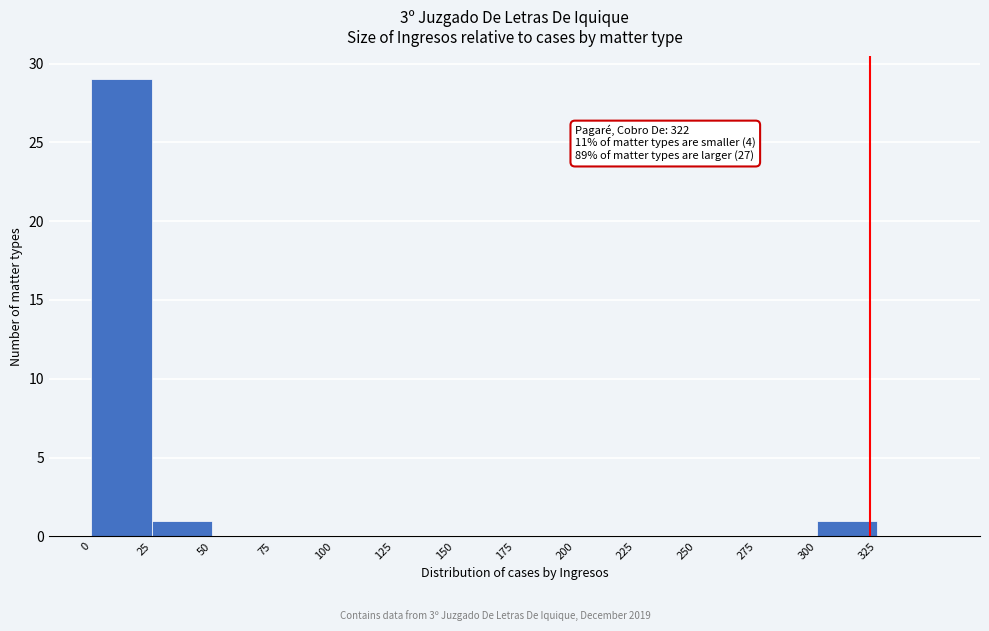

Which range on the x-axis has the tallest bar?

0 to 25